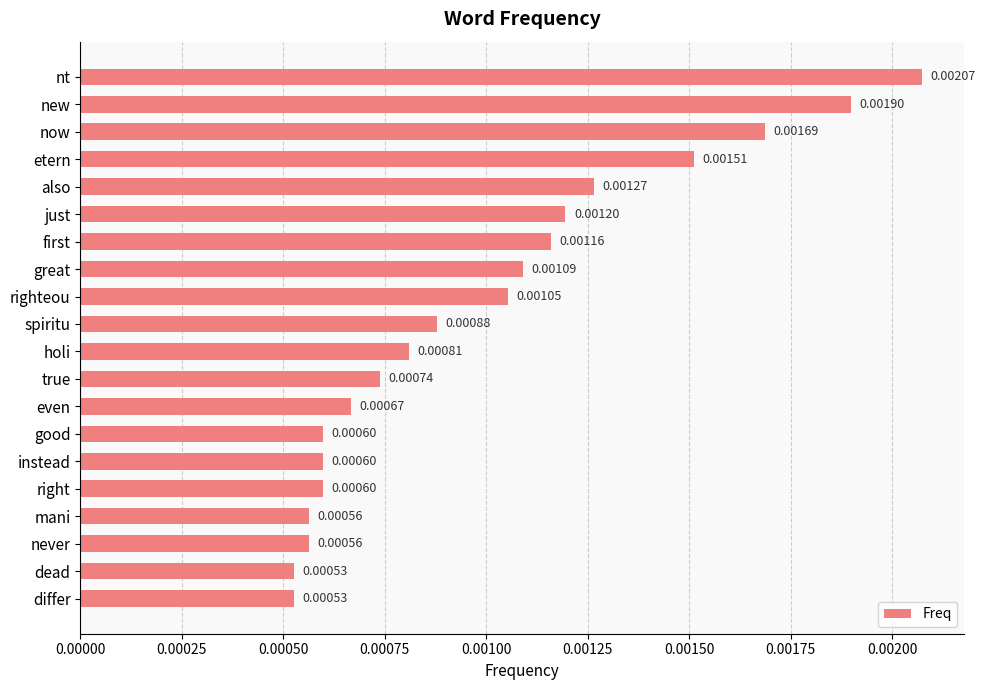

Which has a higher value, also or spiritu?

also